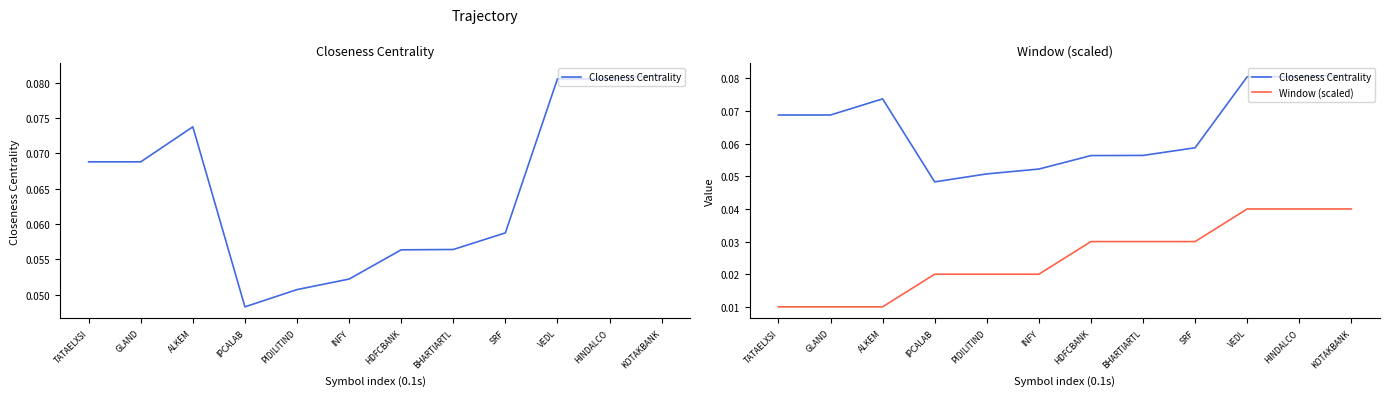

What is the sum of all Window (scaled) values?

0.3